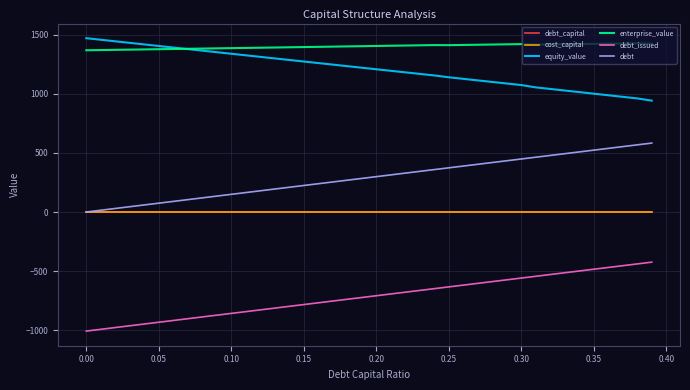

Which series has the largest total across all categories?

enterprise_value